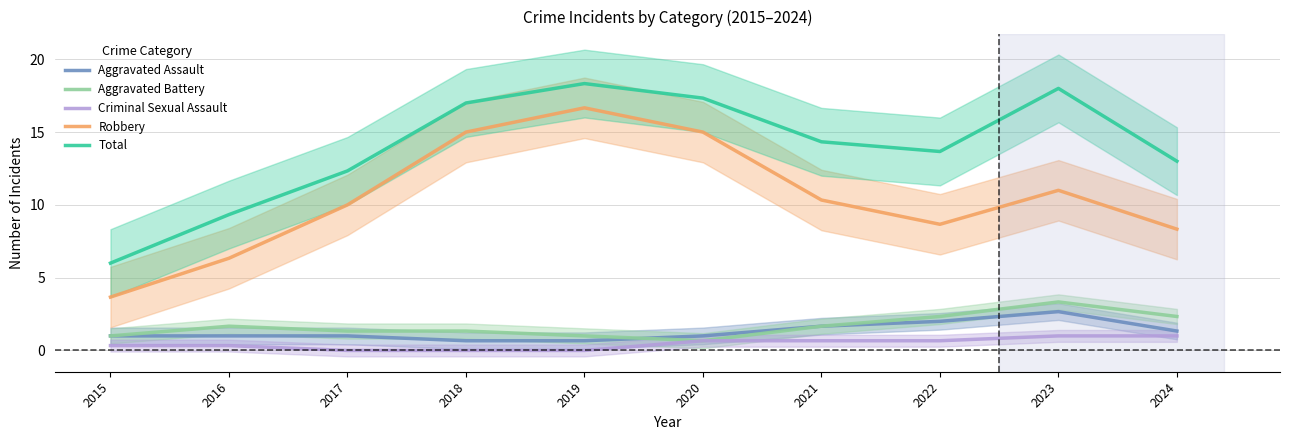

What is the average value of the Total series?

13.9